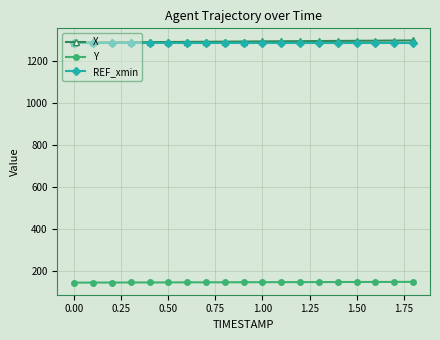

What is the value of the REF_xmin point at the 17th from the left?

1290.0